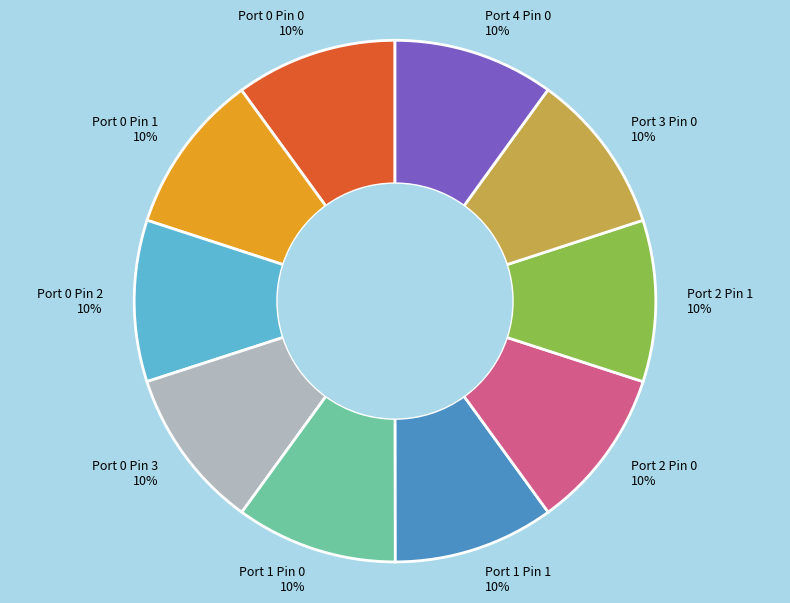

How many segments does this pie chart have?

10